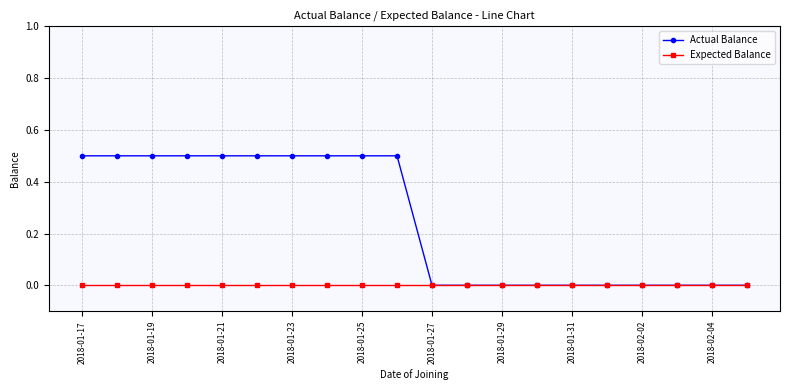

What is the value of the Actual Balance point at the 2nd from the left?

0.5